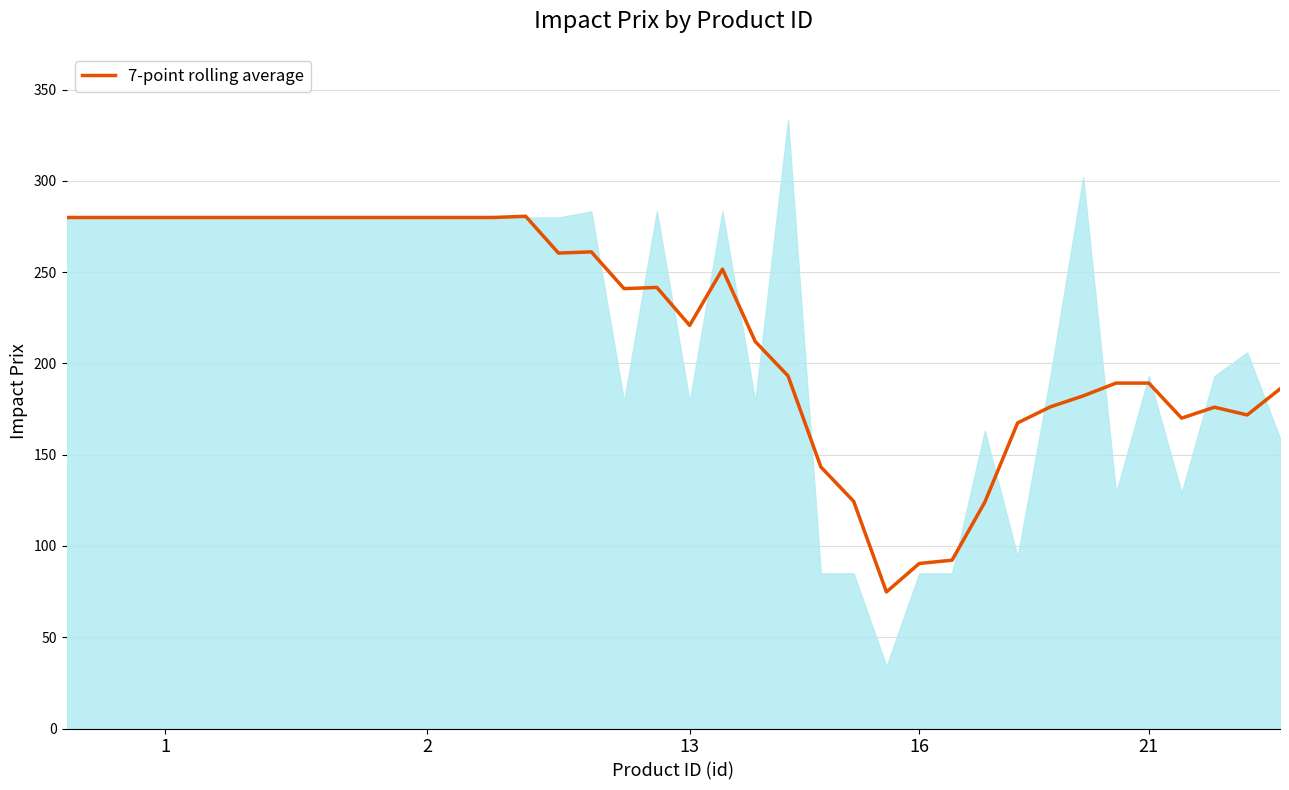

What is the difference between the maximum and minimum values?

205.8